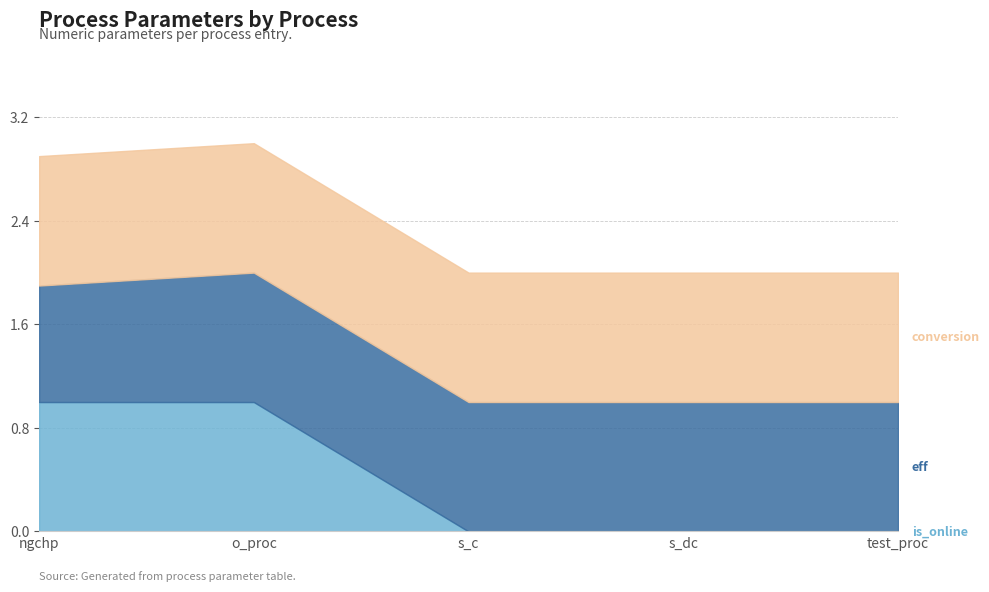

Which series has the largest total across all categories?

conversion